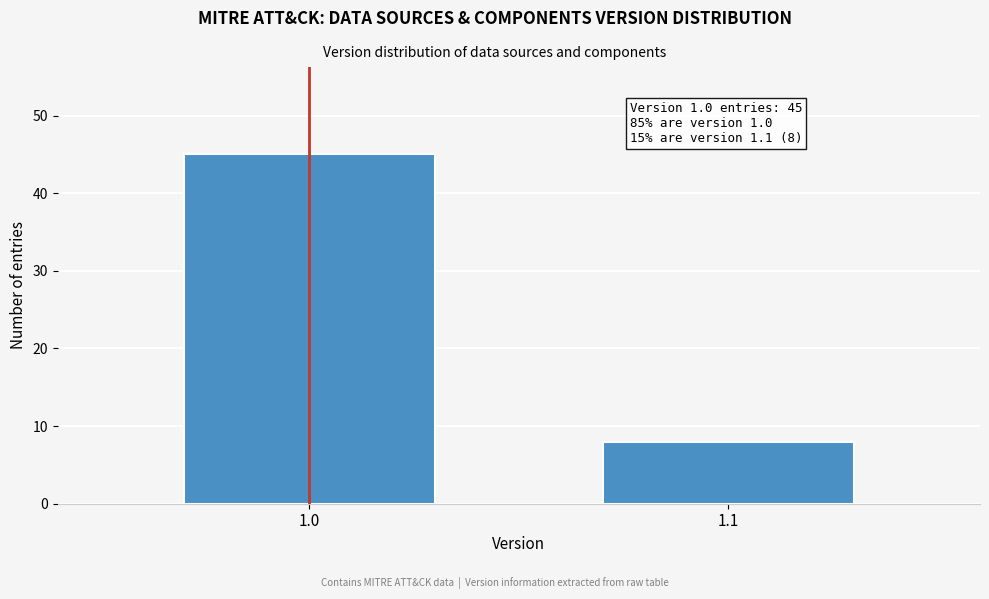

Reading left to right, extract all data points from this chart.

45	8